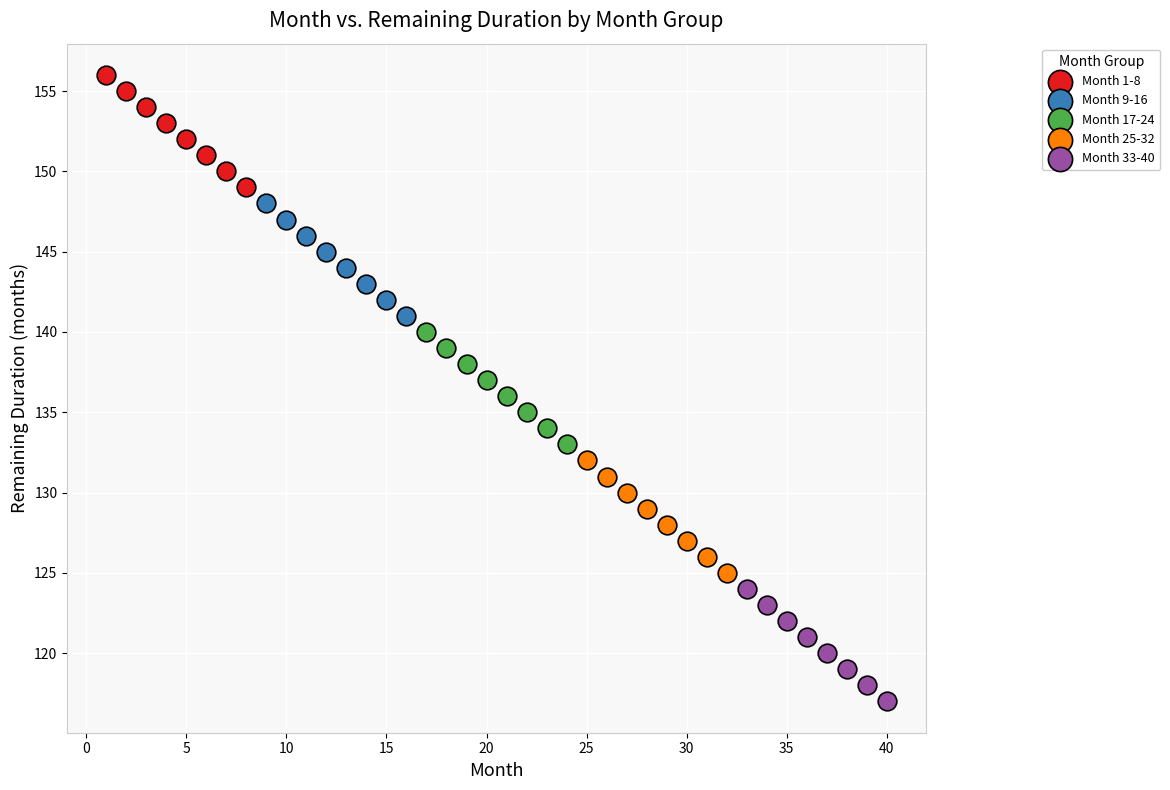

Which series contains the highest Y value?

Month 1-8